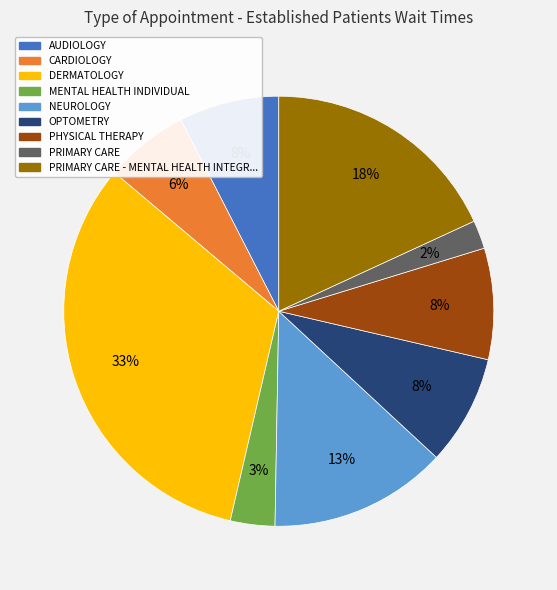

To the nearest percent, what is the average slice percentage?

11%